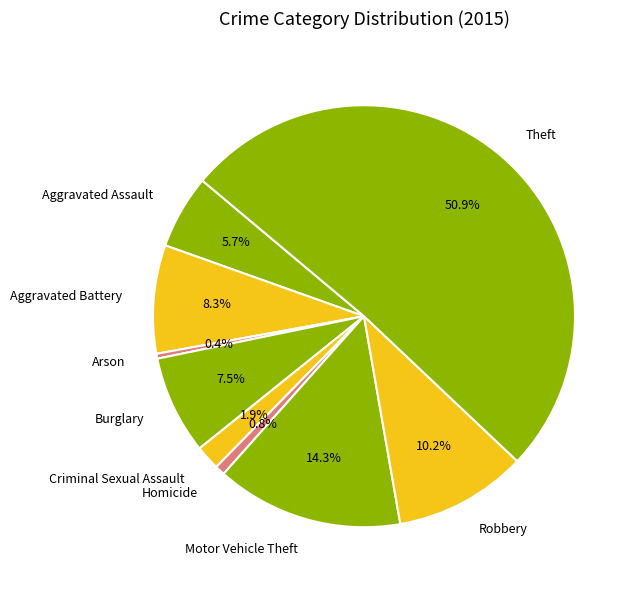

Approximately how many times larger is the value at Robbery compared to Motor Vehicle Theft?

0.7